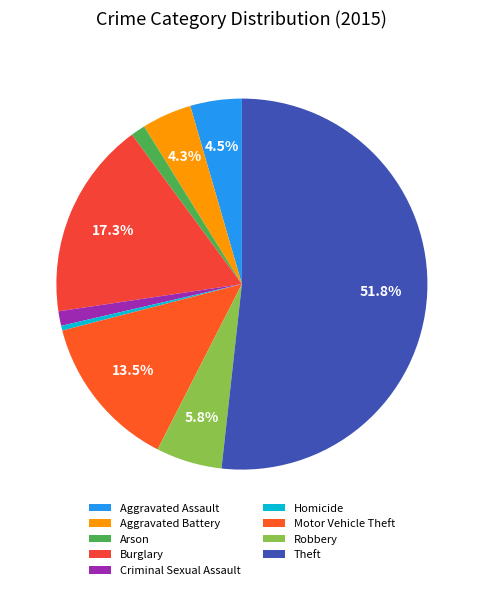

Is it true that Criminal Sexual Assault is 6% of the pie?

False